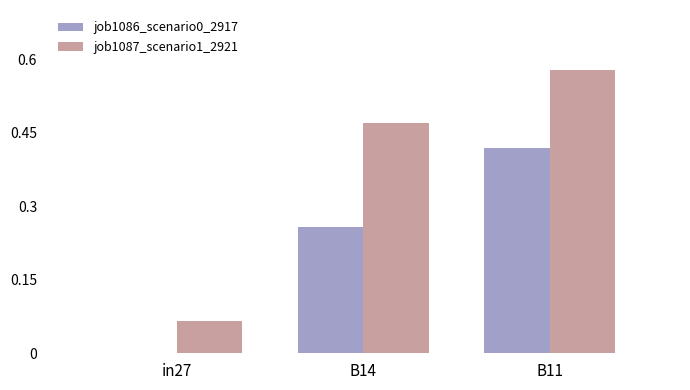

At which category is the sum across all series the highest?

B11